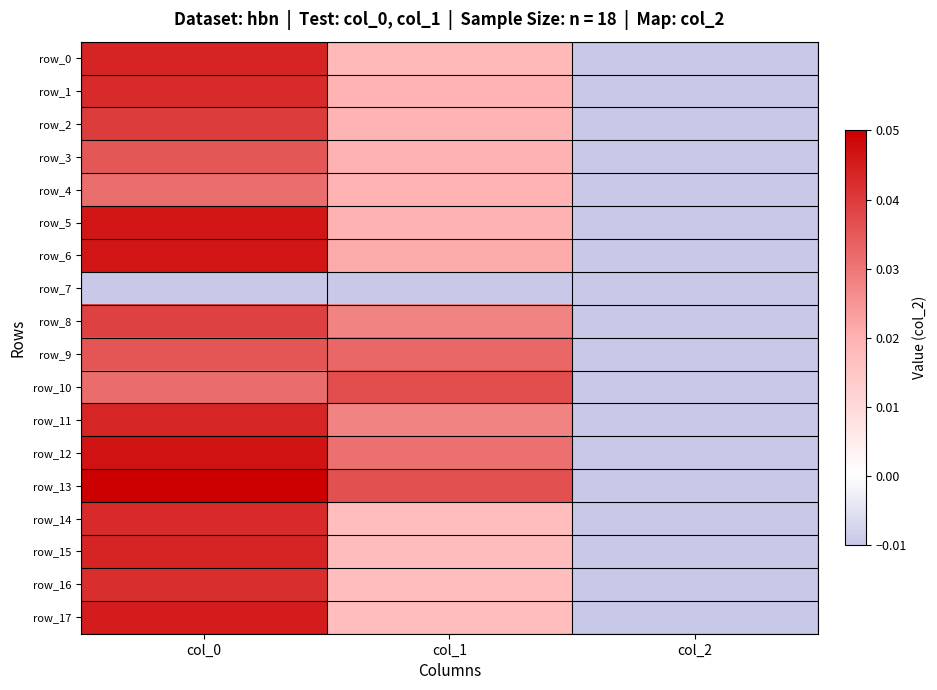

Rank the categories by row_1 value from lowest to highest.

col_2, col_1, col_0